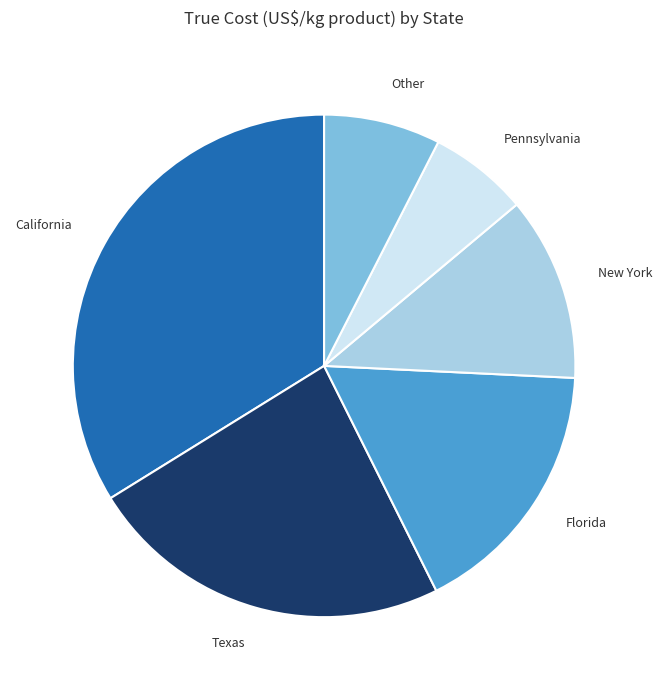

True or false: Other accounts for 8% of the total.

True